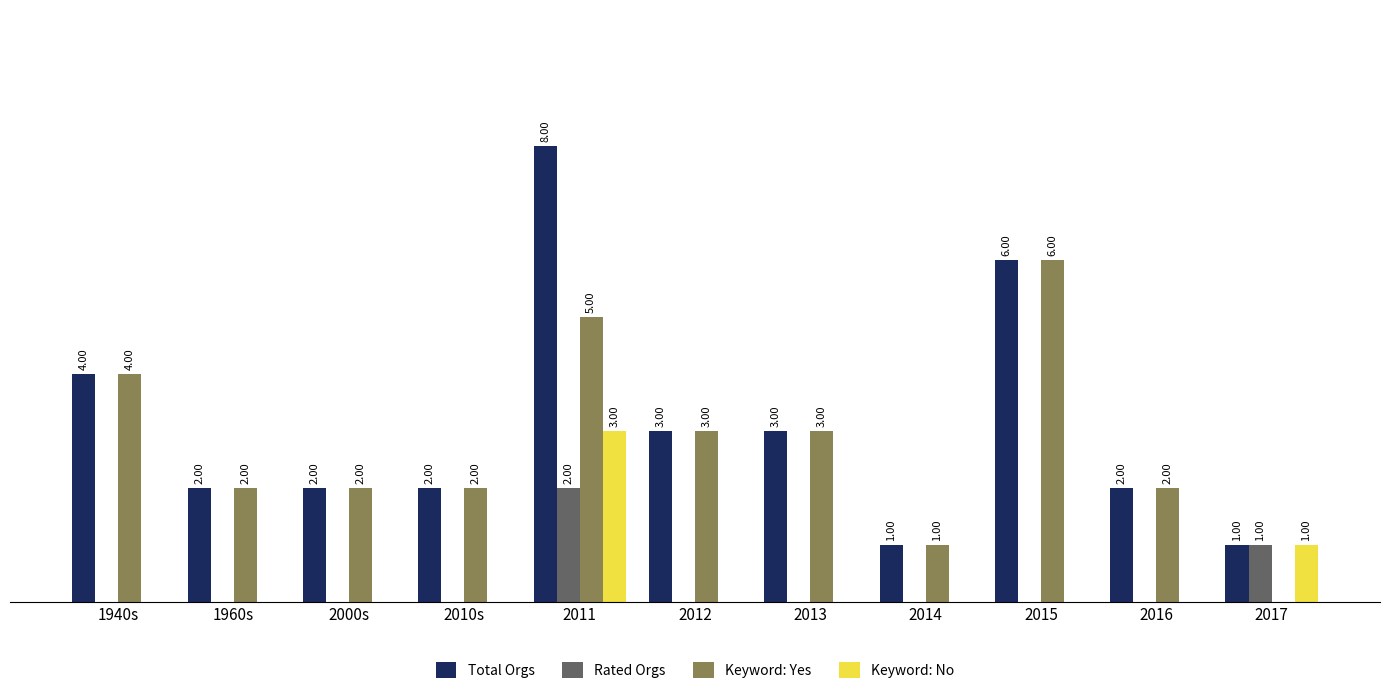

Is the value of Rated Orgs at 2015 greater than the value of Keyword: Yes at 2011?

No